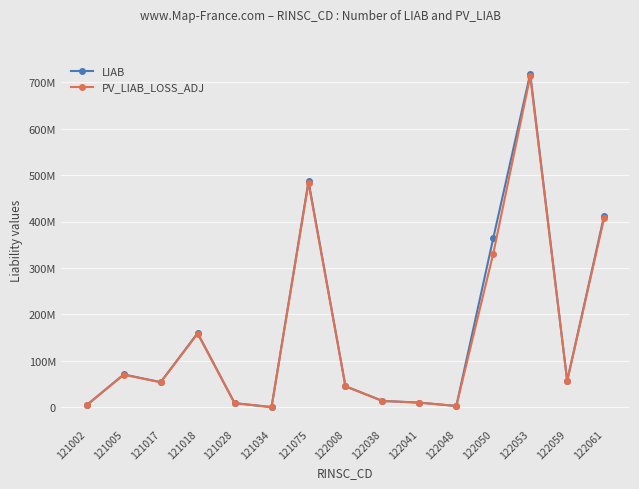

Which series has the widest spread of values?

LIAB